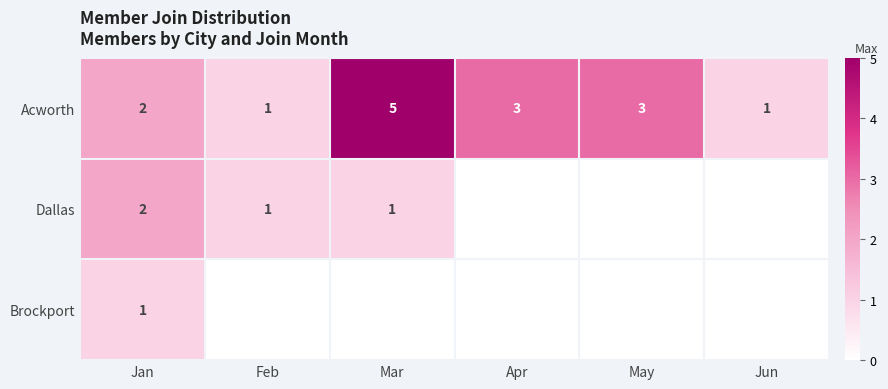

True or false: Acworth has a value of 5 at Mar.

True